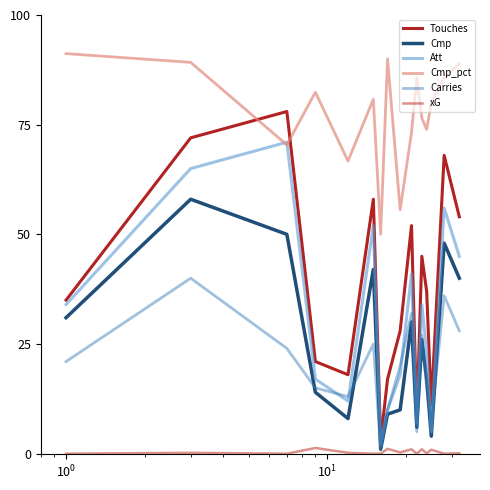

How many lines are shown in the chart?

6